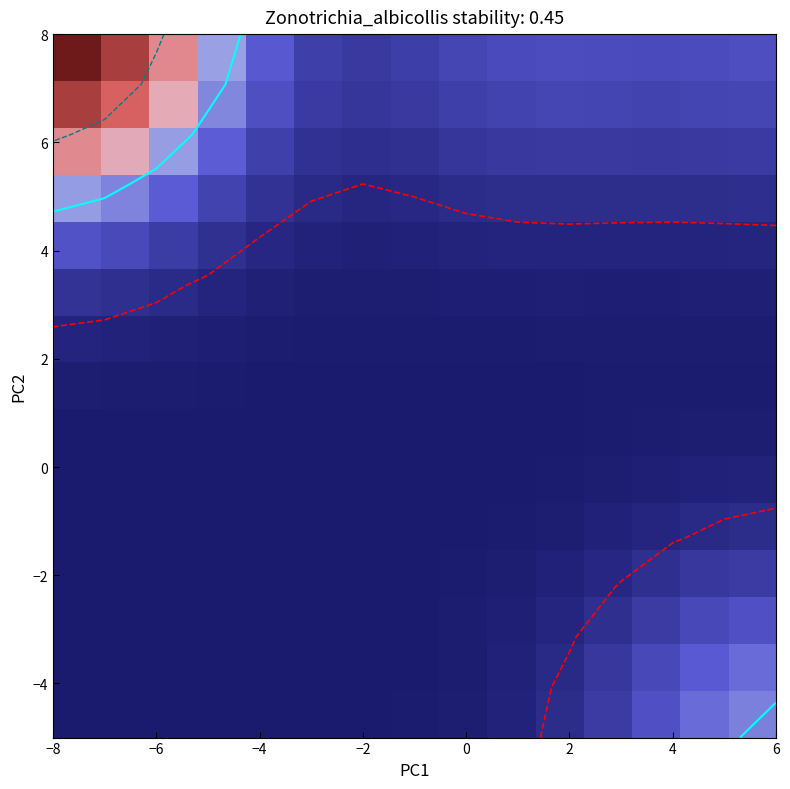

What is the maximum value shown in the chart?

0.6